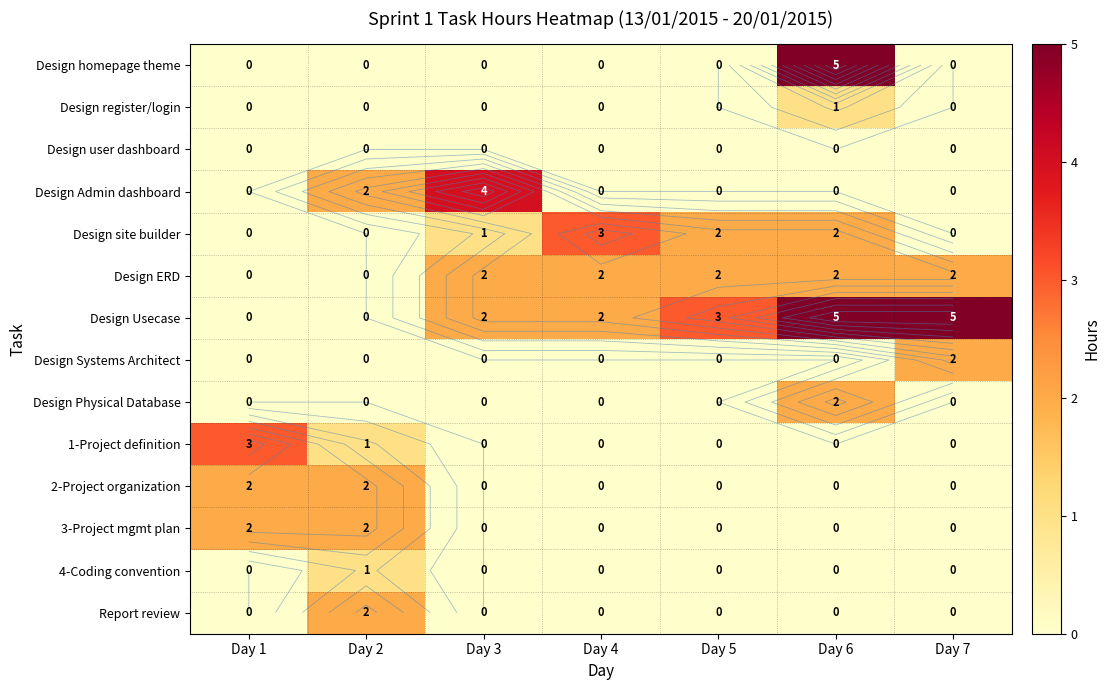

List the series in order of their peak value, lowest first.

Design user dashboard, Design register/login, 4-Coding convention, Design ERD, Design Systems Architect, Design Physical Database, 2-Project organization, 3-Project mgmt plan, Report review, Design site builder, 1-Project definition, Design Admin dashboard, Design homepage theme, Design Usecase